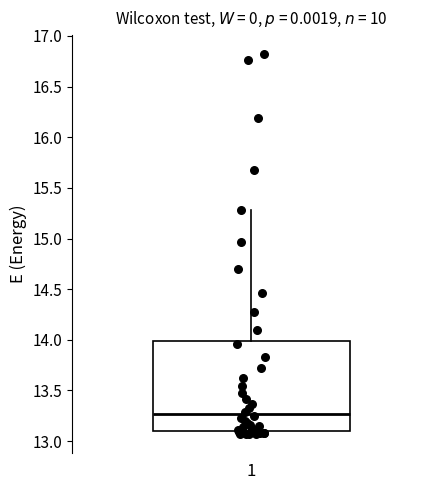

Transcribe this box plot: give where the median line is, the range the box spans, and where the two whiskers end, as read against the y-axis. The values are not printed on the chart, so give them approximately, as read against the axis.

median 13.25, box 13.10 to 14.00, whiskers 13.05 to 15.30